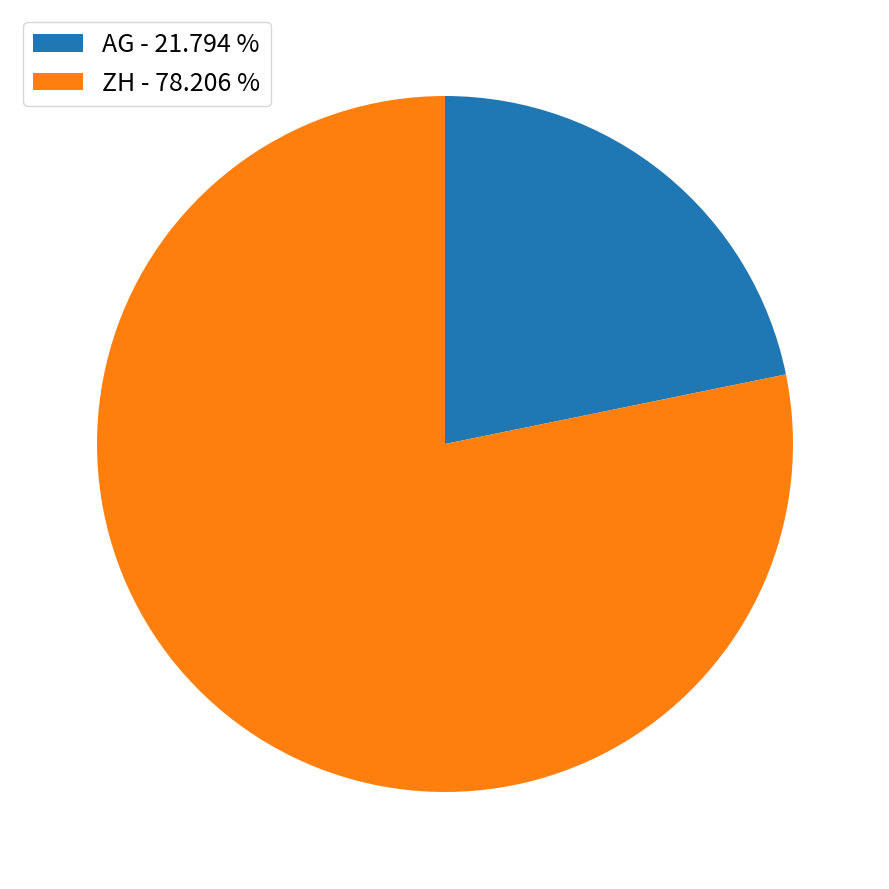

Between ZH - 78.206 % and AG - 21.794 %, which is larger?

ZH - 78.206 %